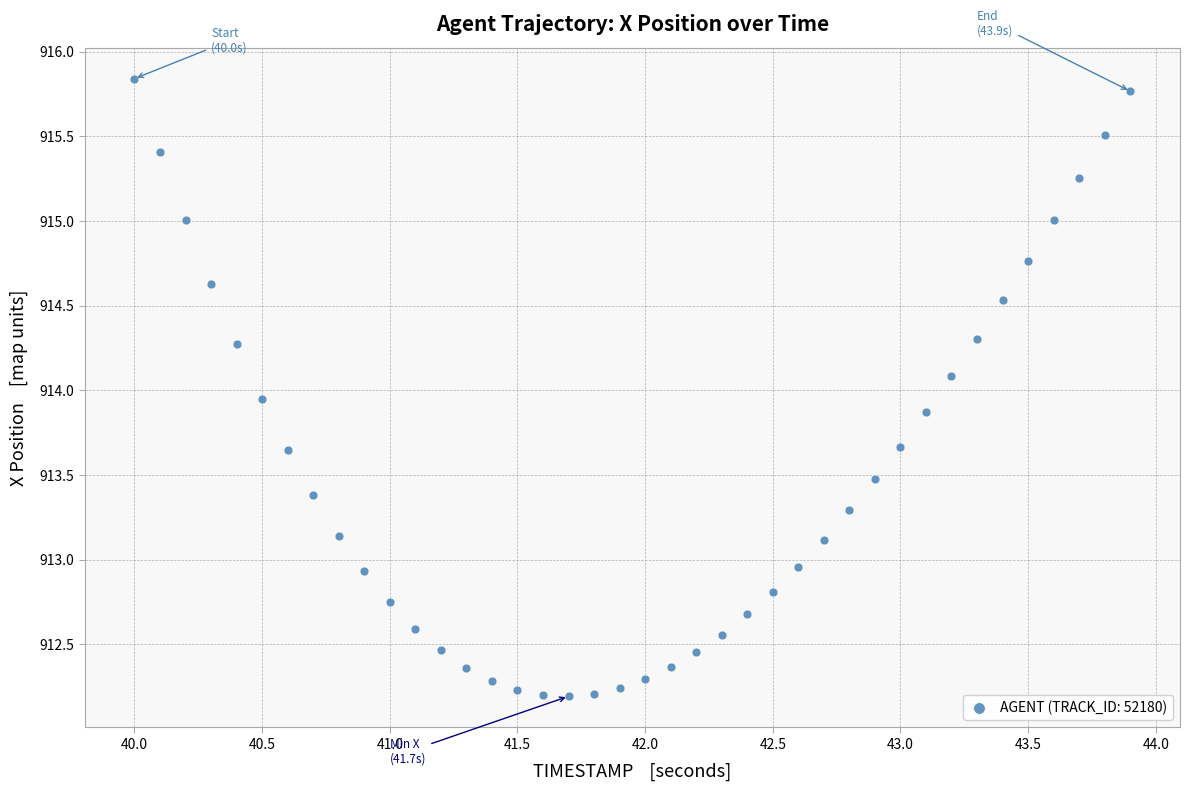

What is the range of X values (max minus min)?

3.9